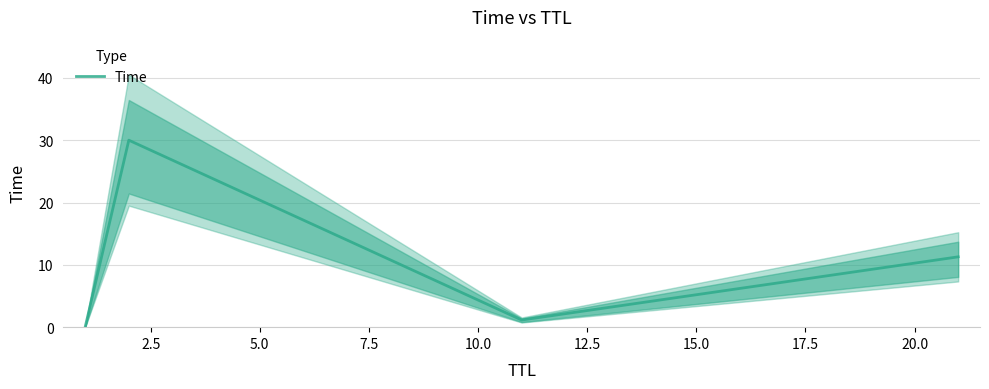

What is the maximum value for Time?

30.0